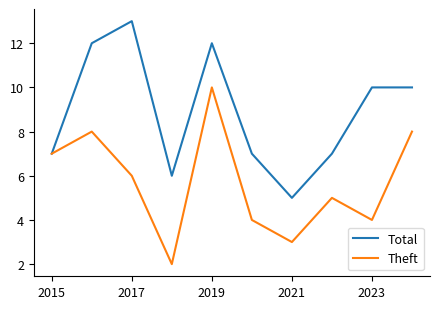

What is the highest value of the Total series?

13